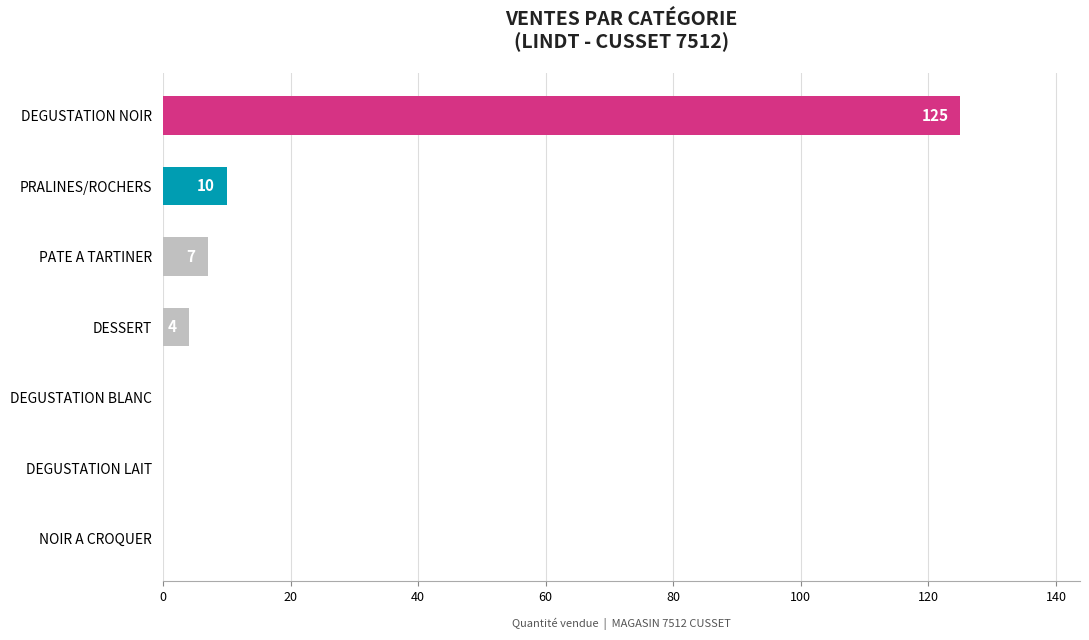

Reading bottom to top, list all the values displayed in this chart.

NOIR A CROQUER=0	DEGUSTATION LAIT=0	DEGUSTATION BLANC=0	DESSERT=4	PATE A TARTINER=7	PRALINES/ROCHERS=10	DEGUSTATION NOIR=125